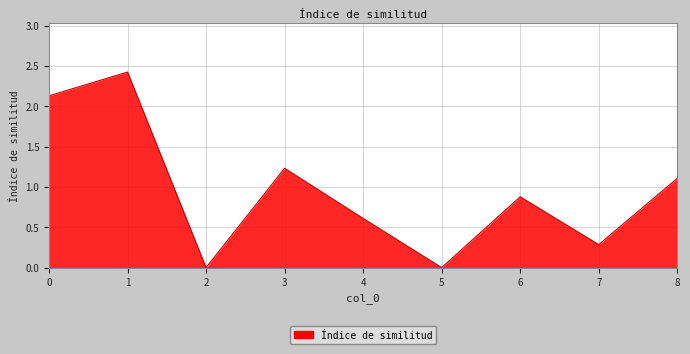

What is the change in value from 4 to 5?

-0.6